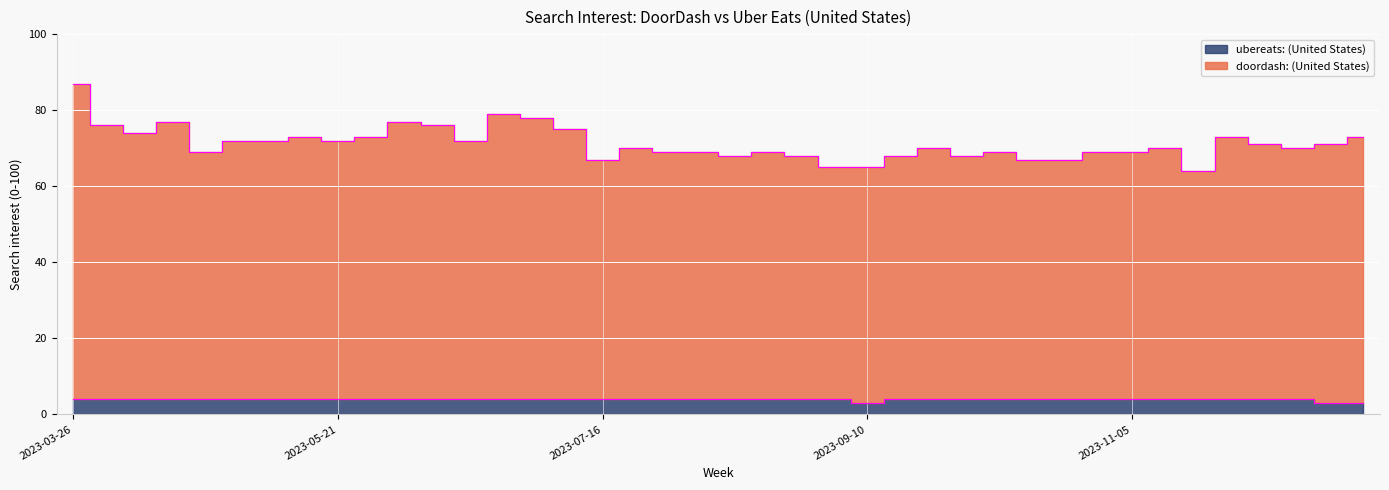

What position from the left is 2023-10-15?

30